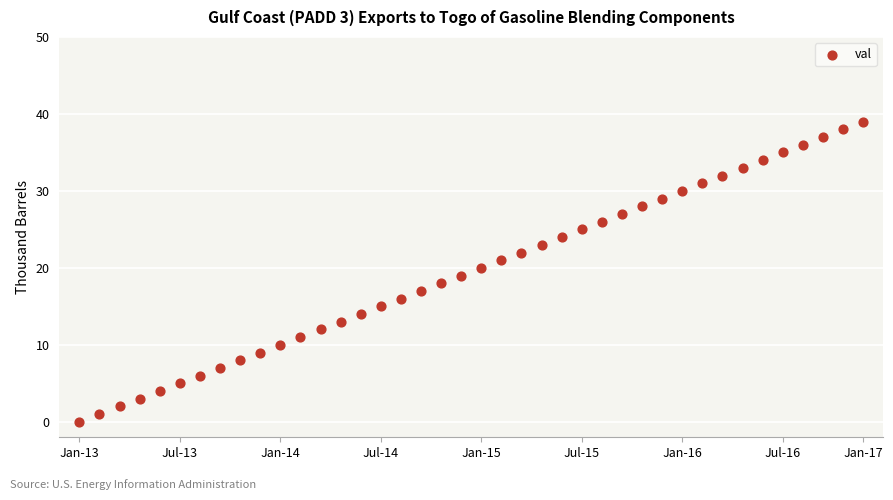

What is the range of Y values (max minus min)?

39